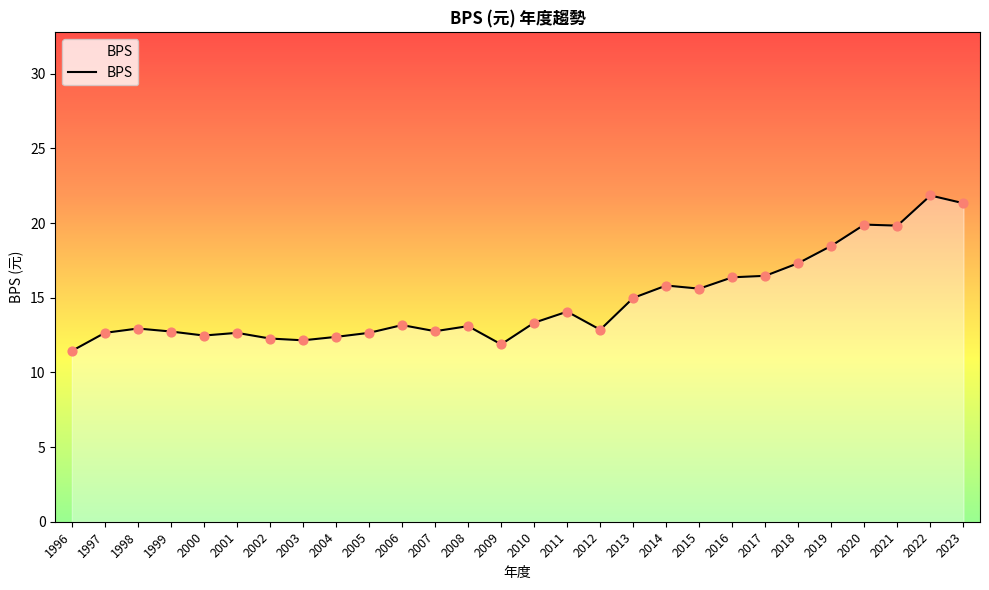

What is the change in value from 1997 to 2018?

+4.7